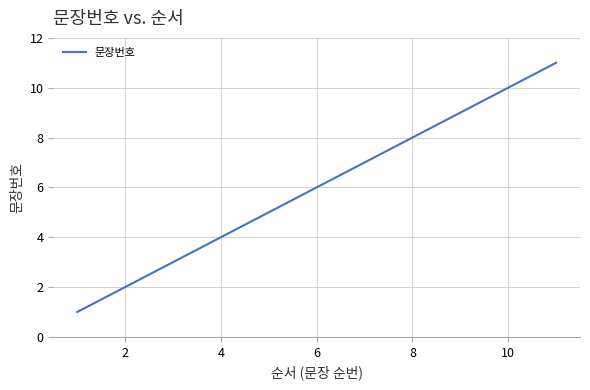

True or false: there are more than 1 points higher than both neighbors.

False